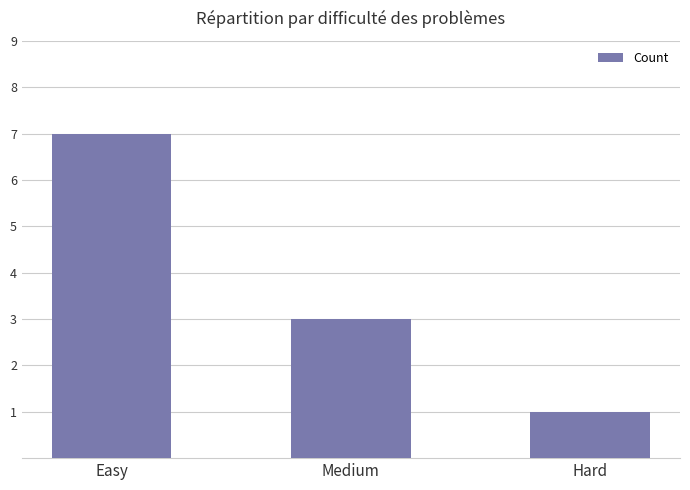

How many data points are less than 3?

1